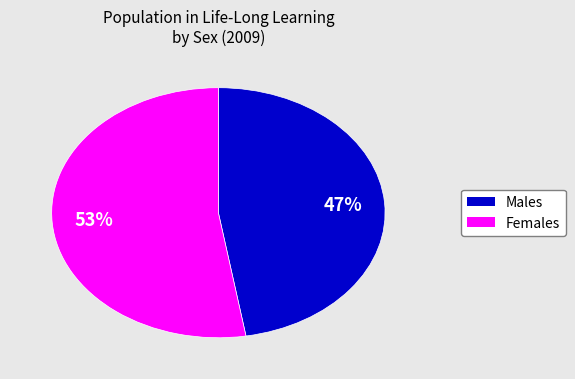

How many slices are in this pie chart?

2